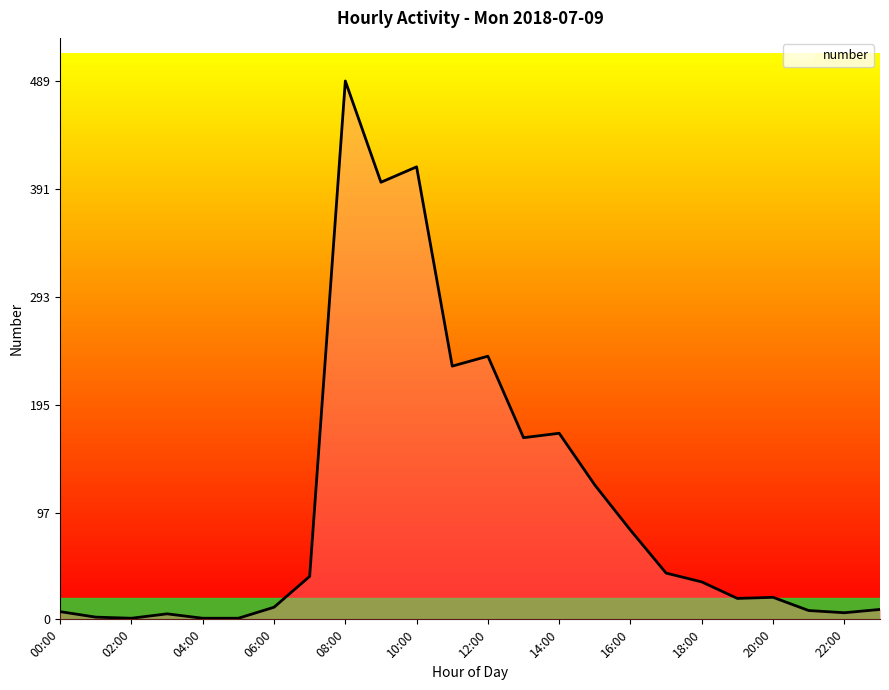

What is the maximum value shown in the chart?

489